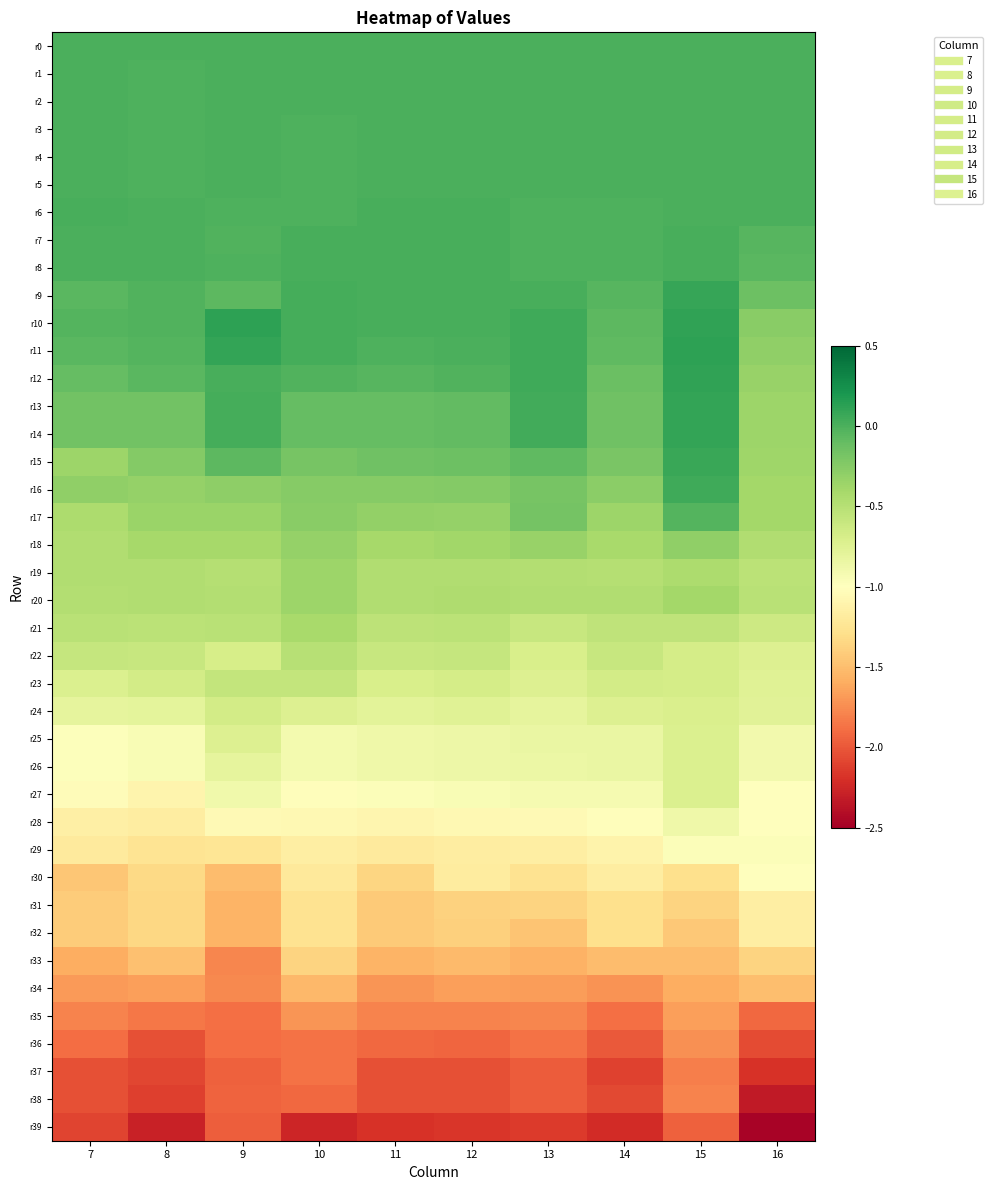

Which series has the widest spread of values?

r38